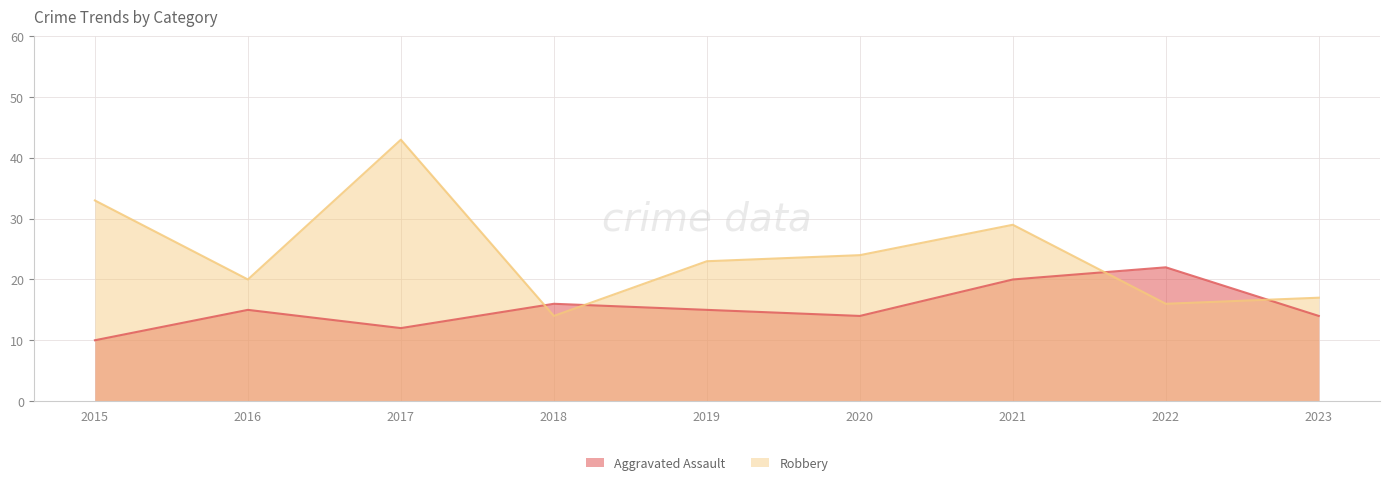

Between 2020 and 2022, which series saw the biggest shift?

Aggravated Assault